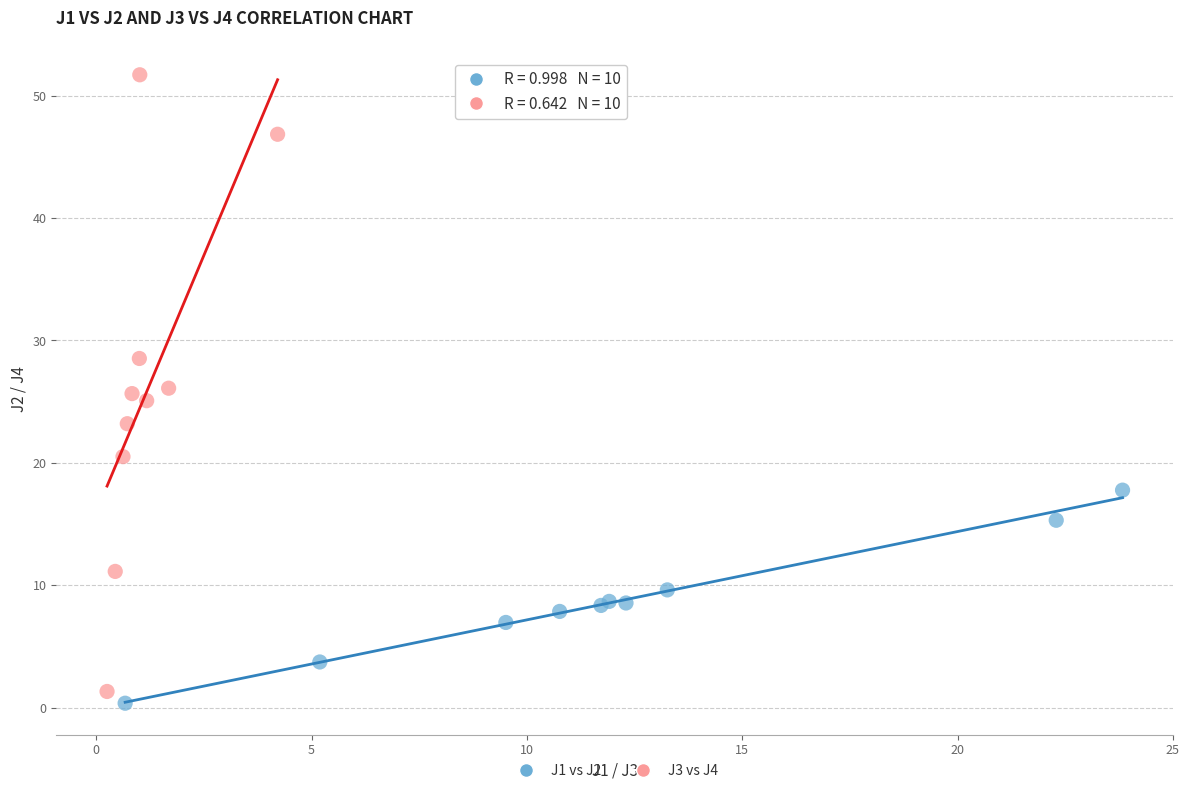

Which series has the widest spread of Y values?

J3 vs J4